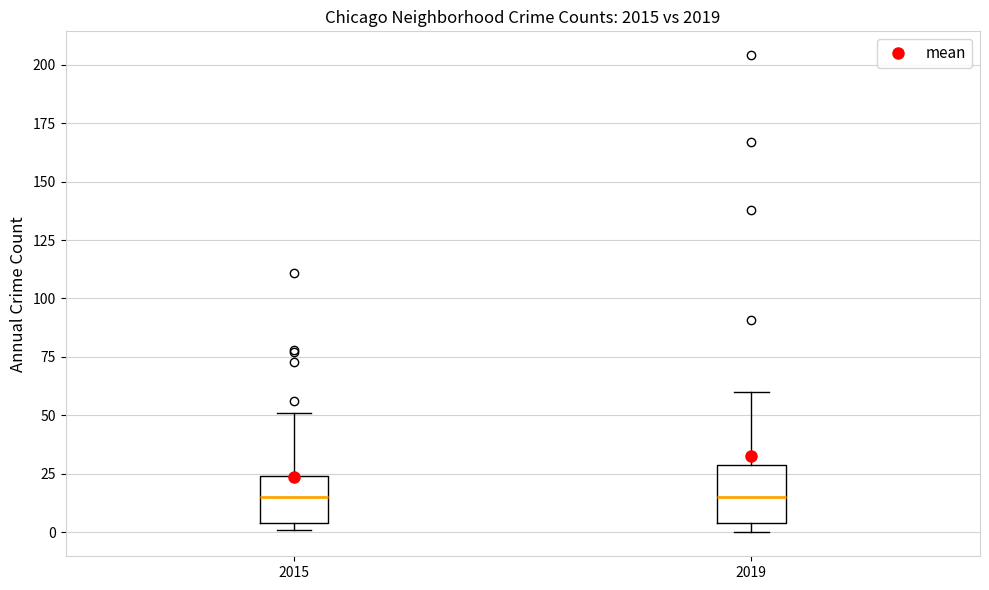

Reading left to right, read every box against the y-axis: the position of its median line, the range the box covers, and the ends of its whiskers. The values are not printed on the chart, so give them approximately, as read against the axis.

2015: median 15, box 5 to 25, whiskers 0 to 50
2019: median 15, box 5 to 30, whiskers 0 to 60